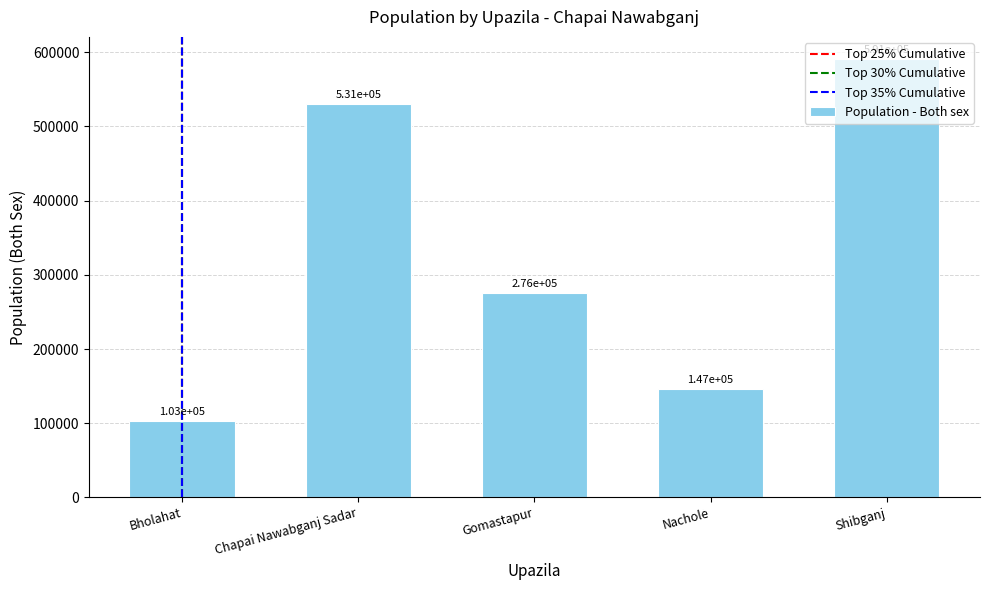

Approximately how many times larger is the value at Shibganj compared to Bholahat?

5.7